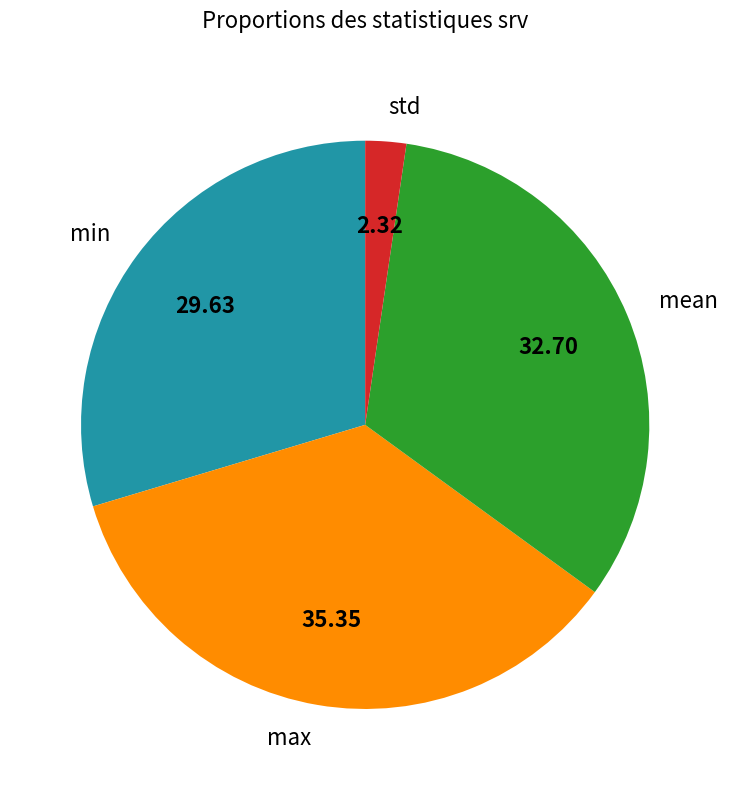

Which category has the smallest portion of the pie?

std